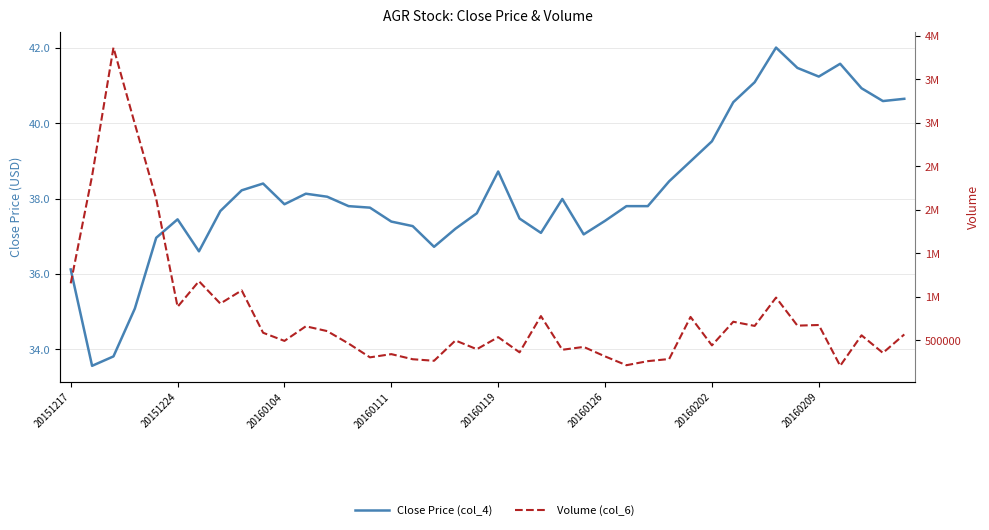

Does the chart display data point markers on the line(s)?

No